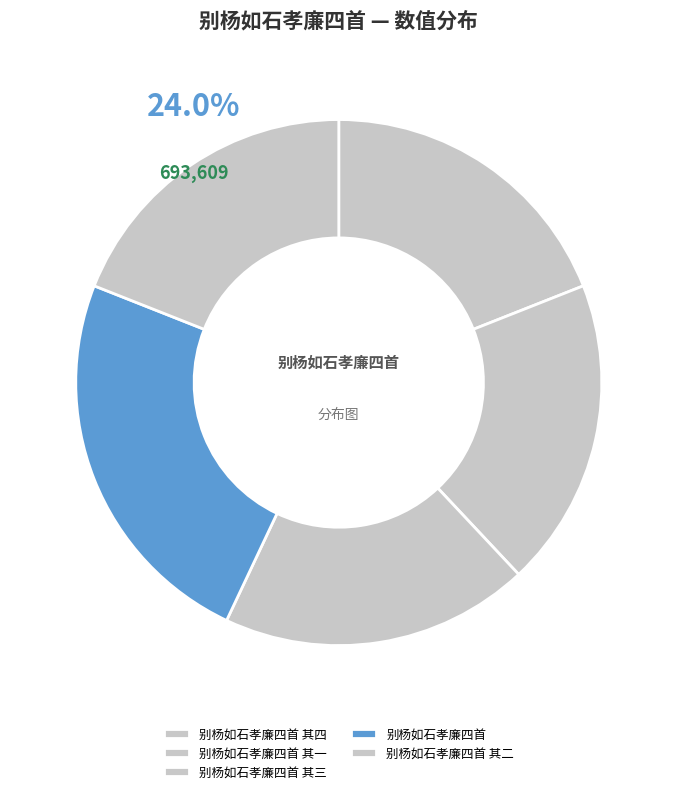

What percentage is the 别杨如石孝廉四首 其四 slice, to the nearest percent?

19%